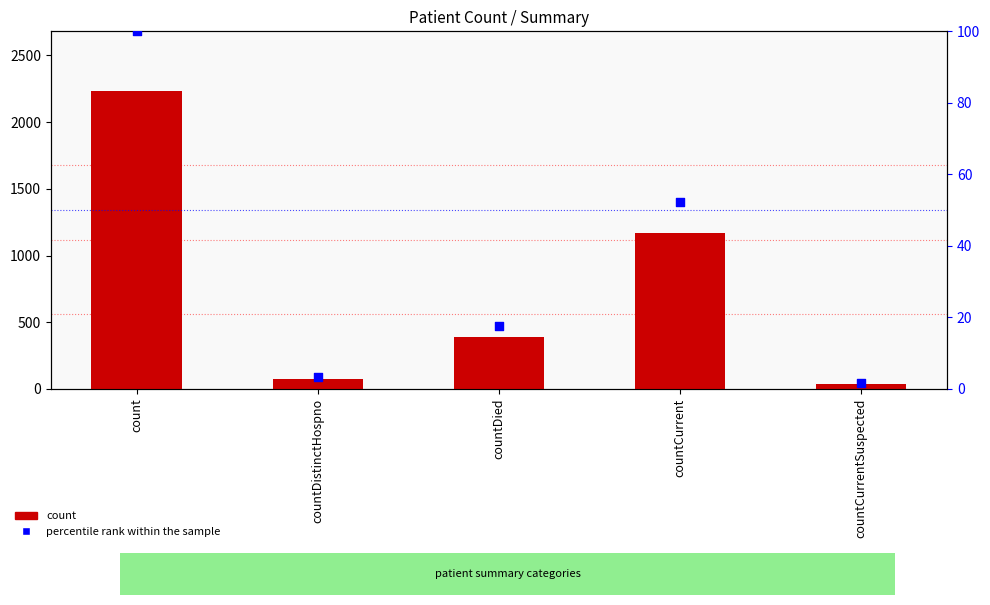

Which series reaches the maximum Y coordinate?

count